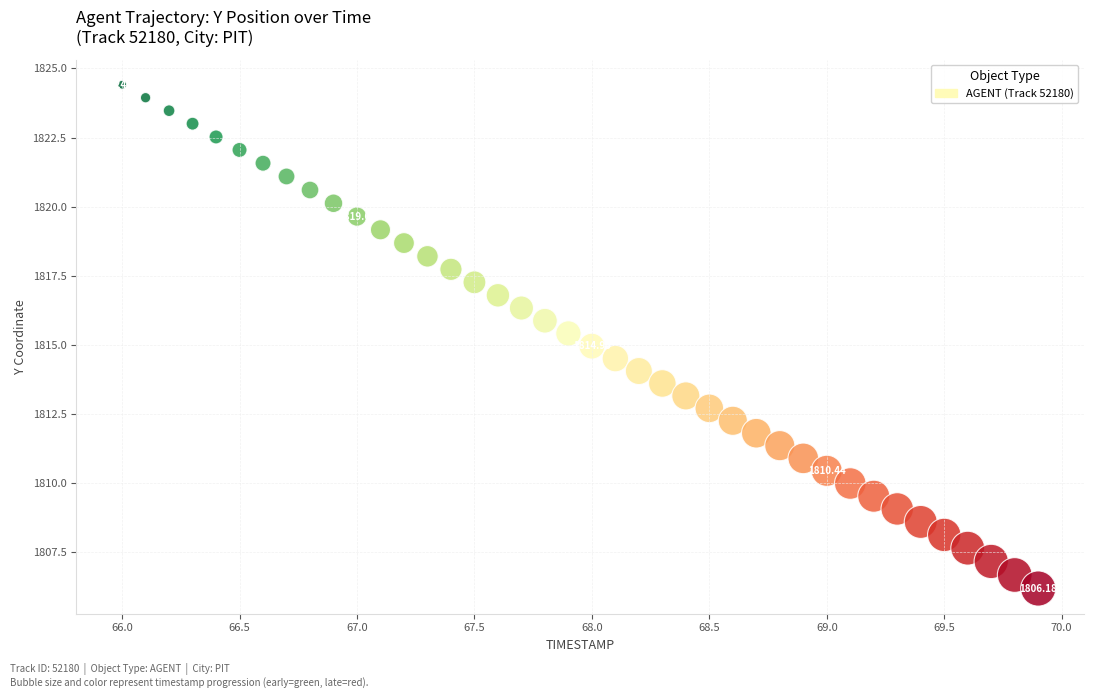

What is the range of X values (max minus min)?

3.9